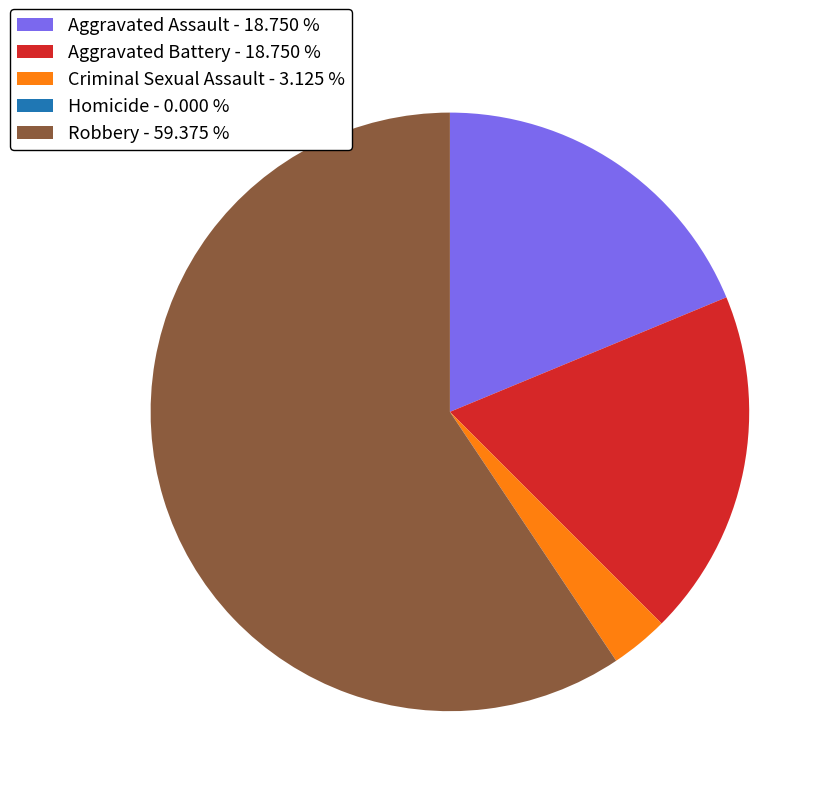

Which category accounts for the majority?

Robbery